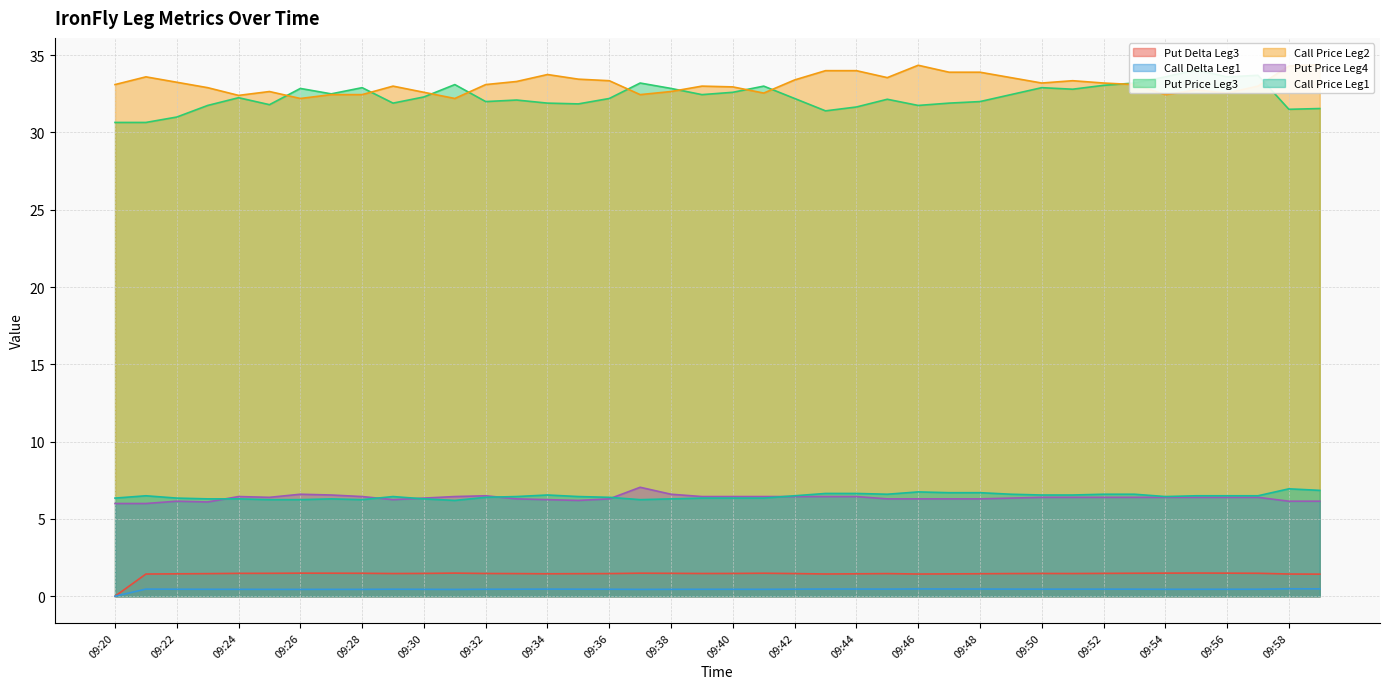

At which category does Put Delta Leg3 reach its first local valley?

09:29